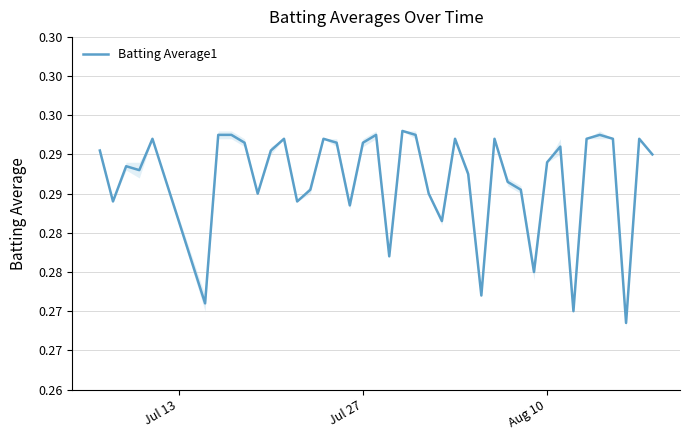

How many values are between 0 and 1?

40